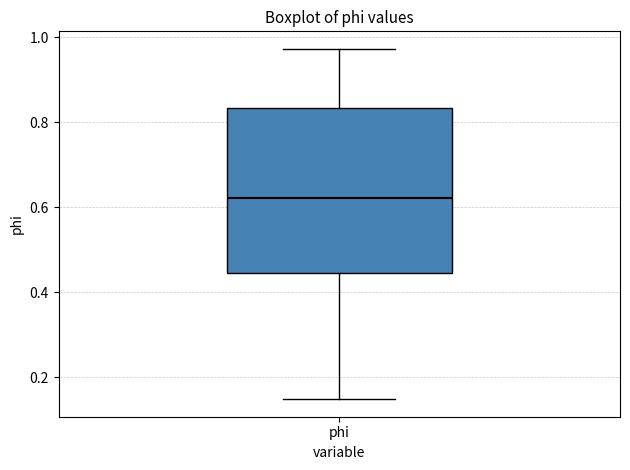

Read this box plot against the y-axis: the position of the median line, the range covered by the box, and the ends of both whiskers. The values are not printed on the chart, so give them approximately, as read against the axis.

median 0.62, box 0.44 to 0.84, whiskers 0.14 to 0.98